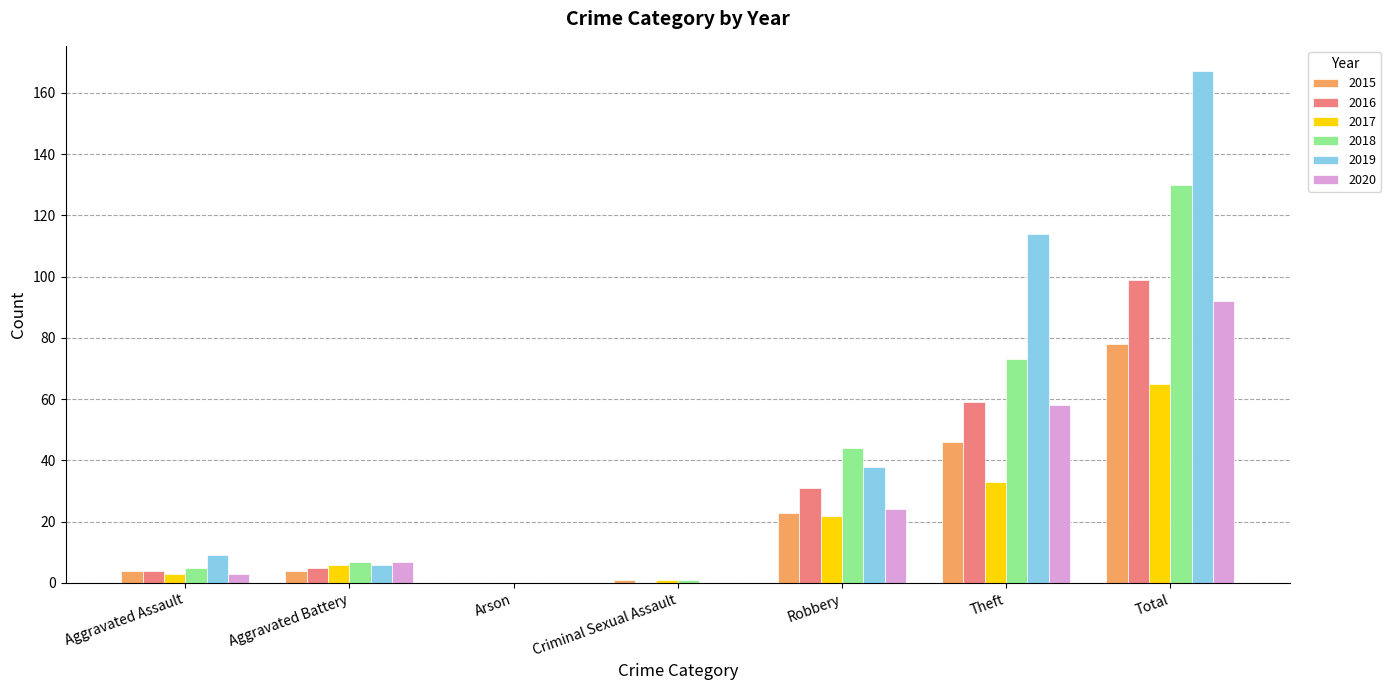

Is the value of 2019 at Aggravated Assault greater than the value of 2018 at Aggravated Assault?

Yes